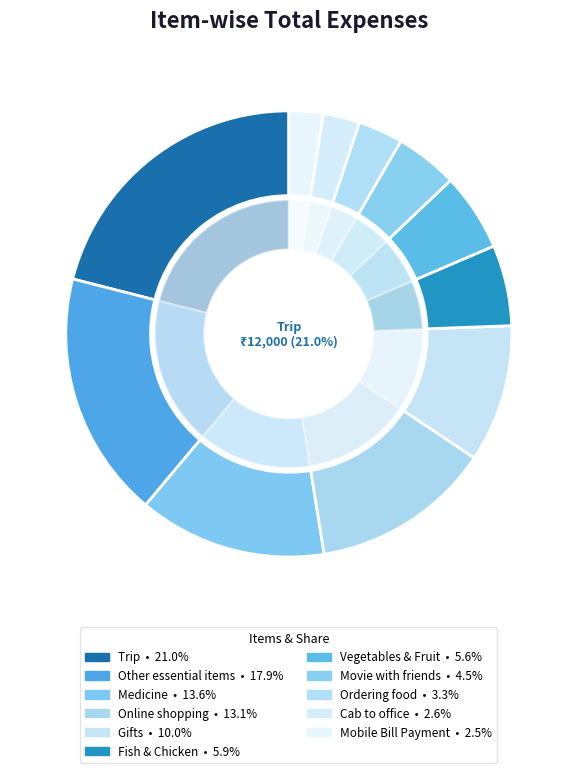

Approximately how many times larger is the value at Cab to office compared to Movie with friends?

0.6